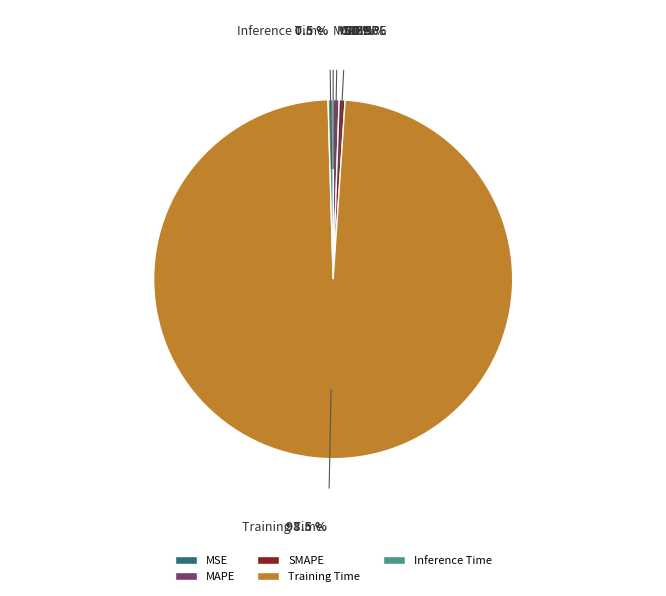

Which slice is the largest?

Training Time